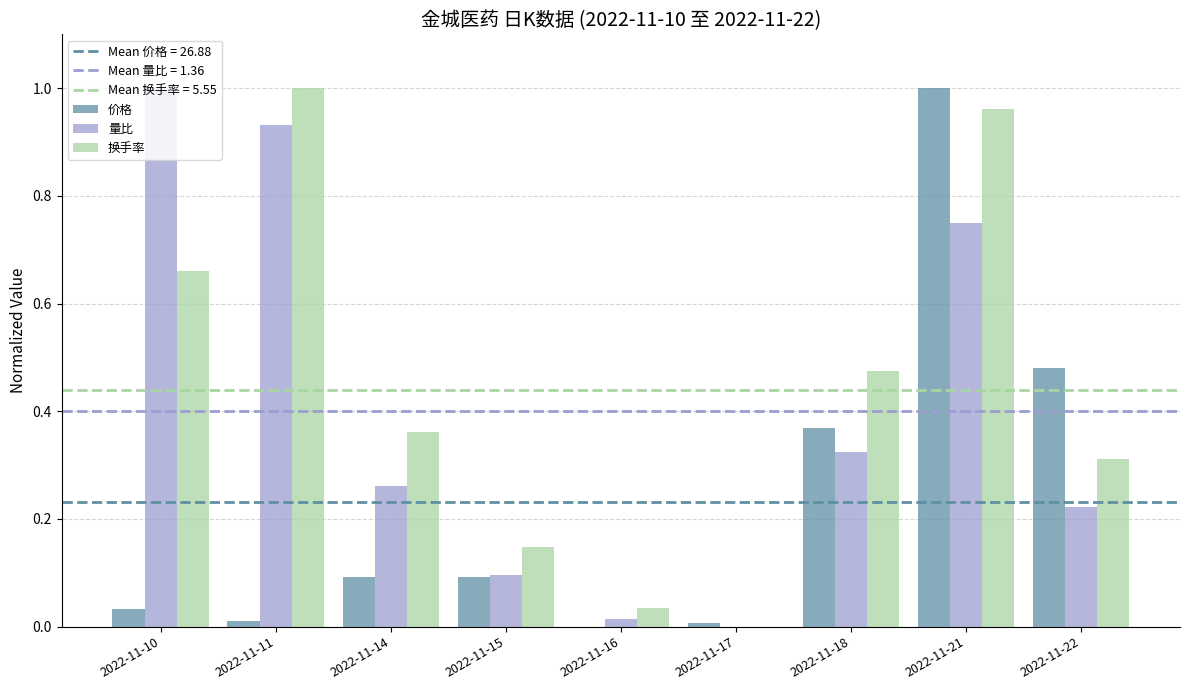

Between 2022-11-14 and 2022-11-21, which series saw the biggest shift?

价格